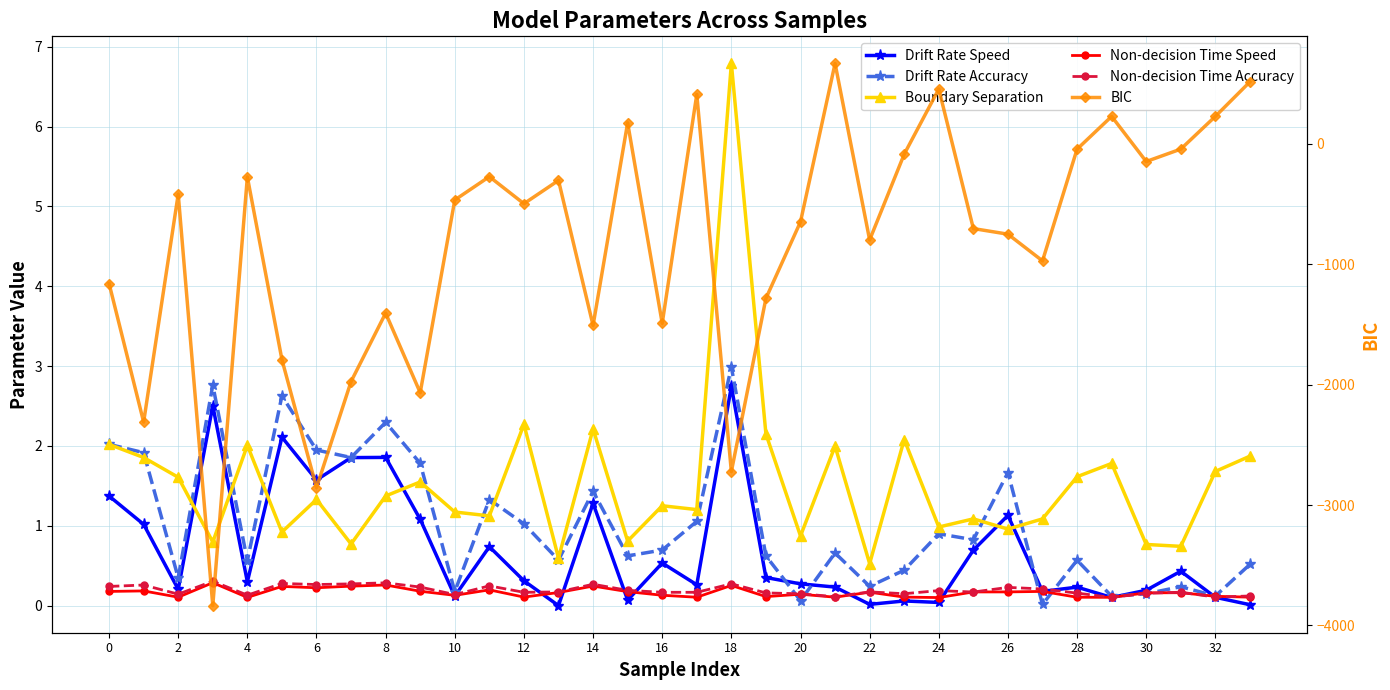

What is the value of the Non-decision Time Speed point at the 8th from the left?

0.2